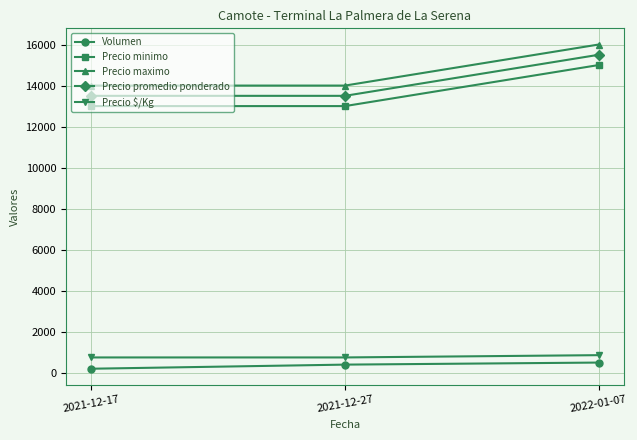

Is it true that Precio promedio ponderado equals 18116 at 2021-12-17?

False